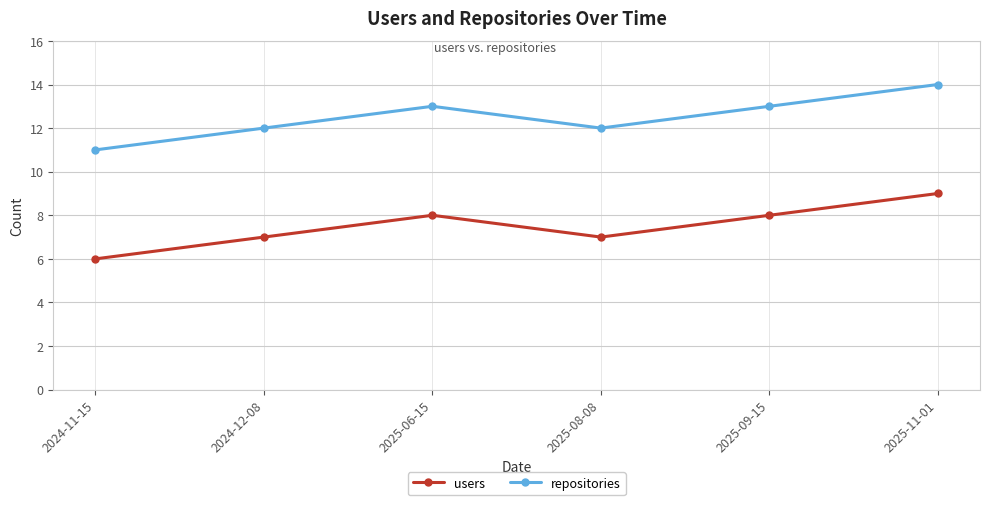

How many repositories values are between 12 and 13?

4